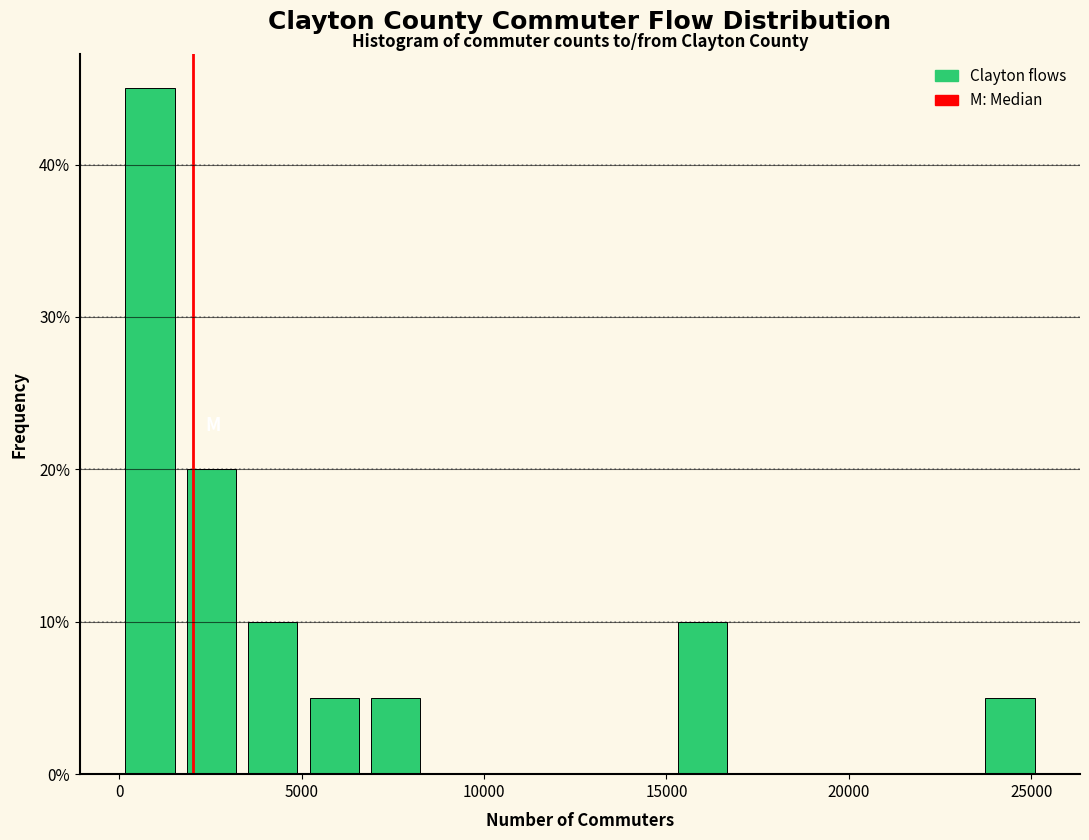

Around what value on the x-axis is the tallest bar? Give the approximate position of its centre, as read against the axis.

1000